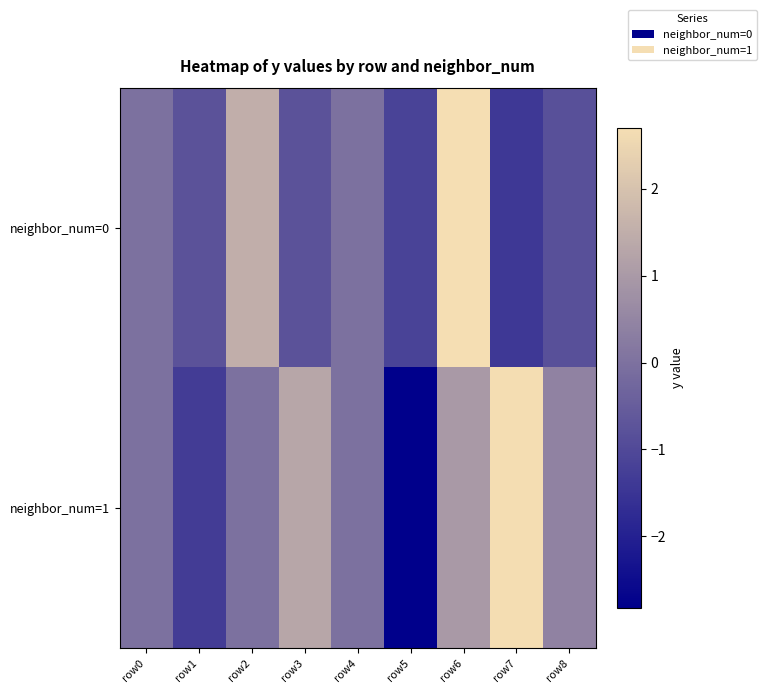

At how many categories does at least one series exceed 1?

4